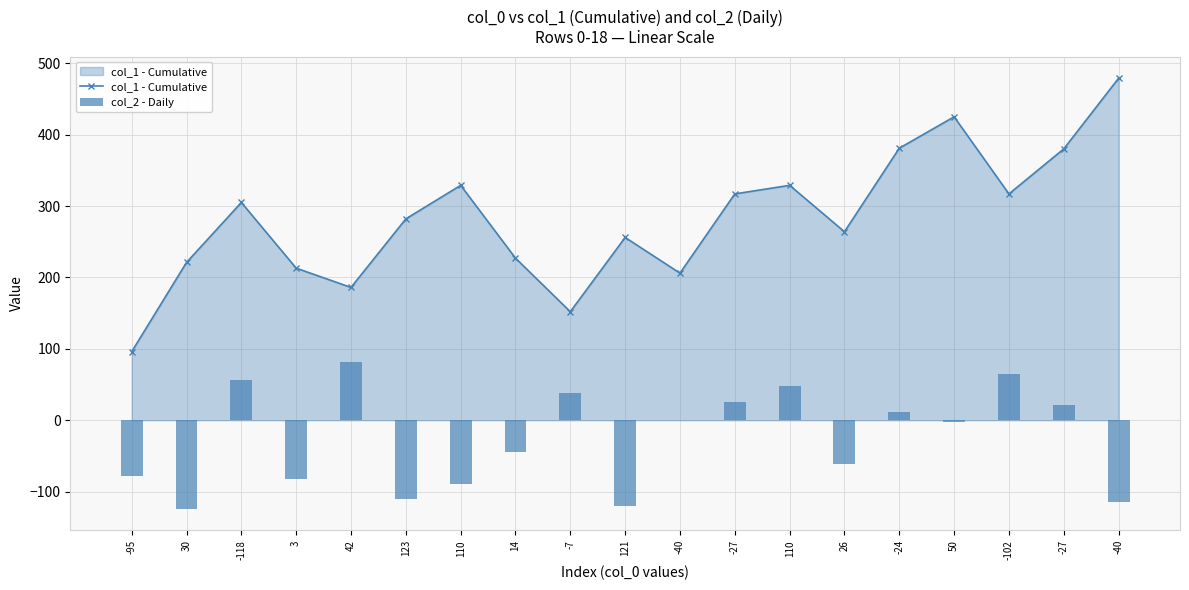

What is the difference between the maximum and minimum values in the col_1 - Cumulative series?

383